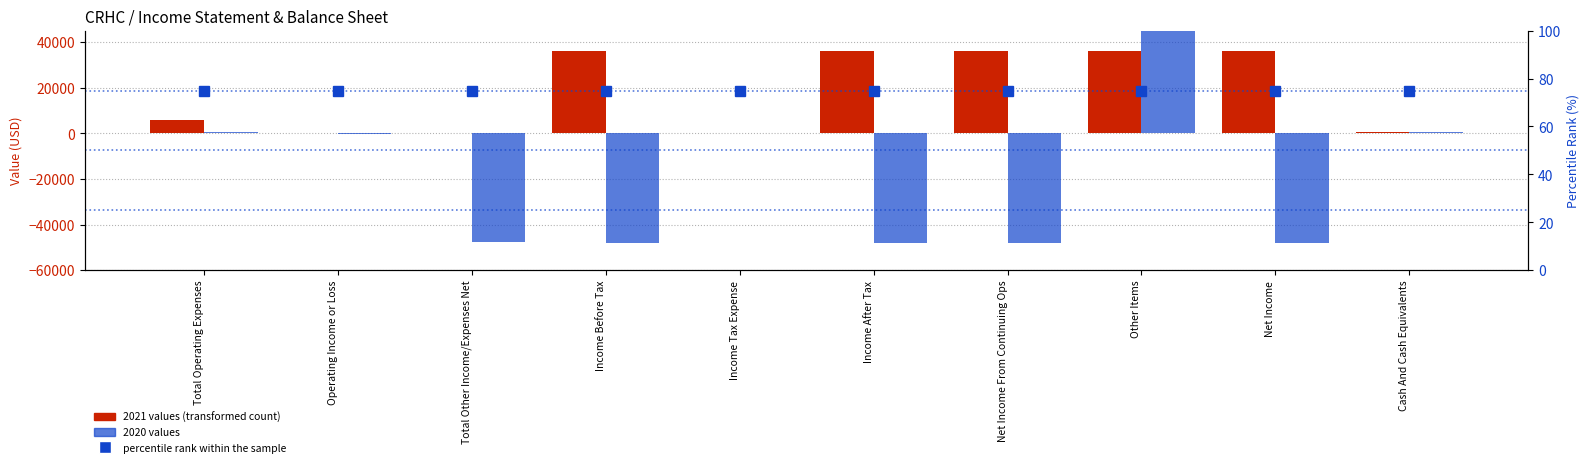

How many values in the 2021 series are below 35900?

5